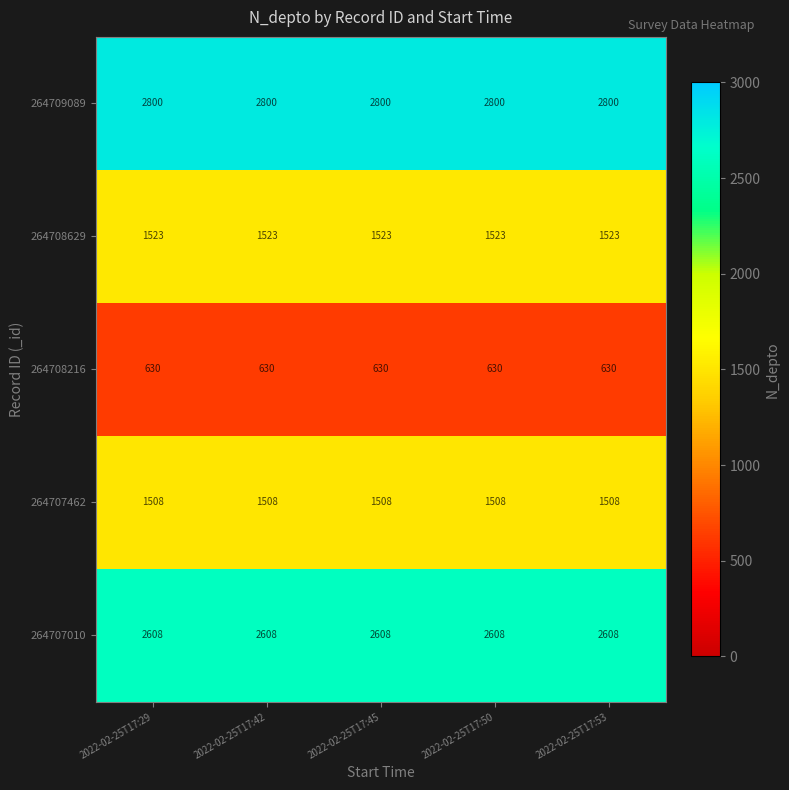

What is the minimum value for 264707010?

2608